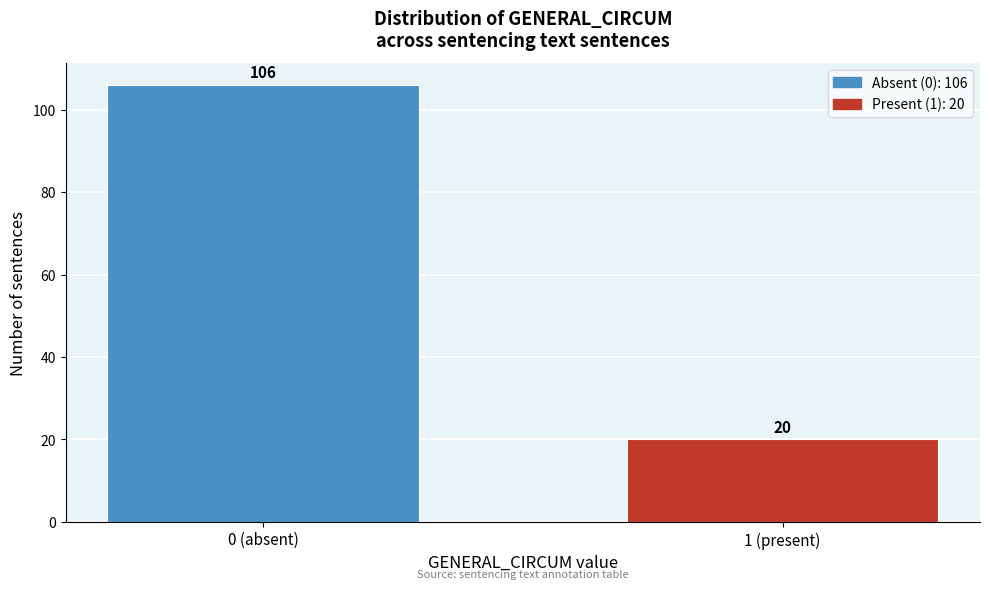

Reading left to right, what are all the values shown in this chart?

0 (absent)=106	1 (present)=20